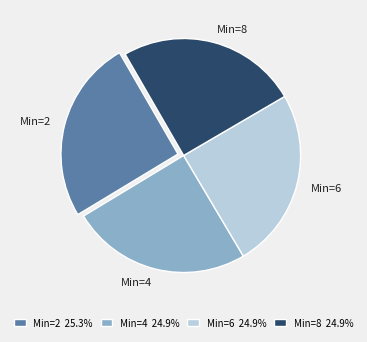

Do Min=6 and Min=4 together represent more than half of the pie?

No